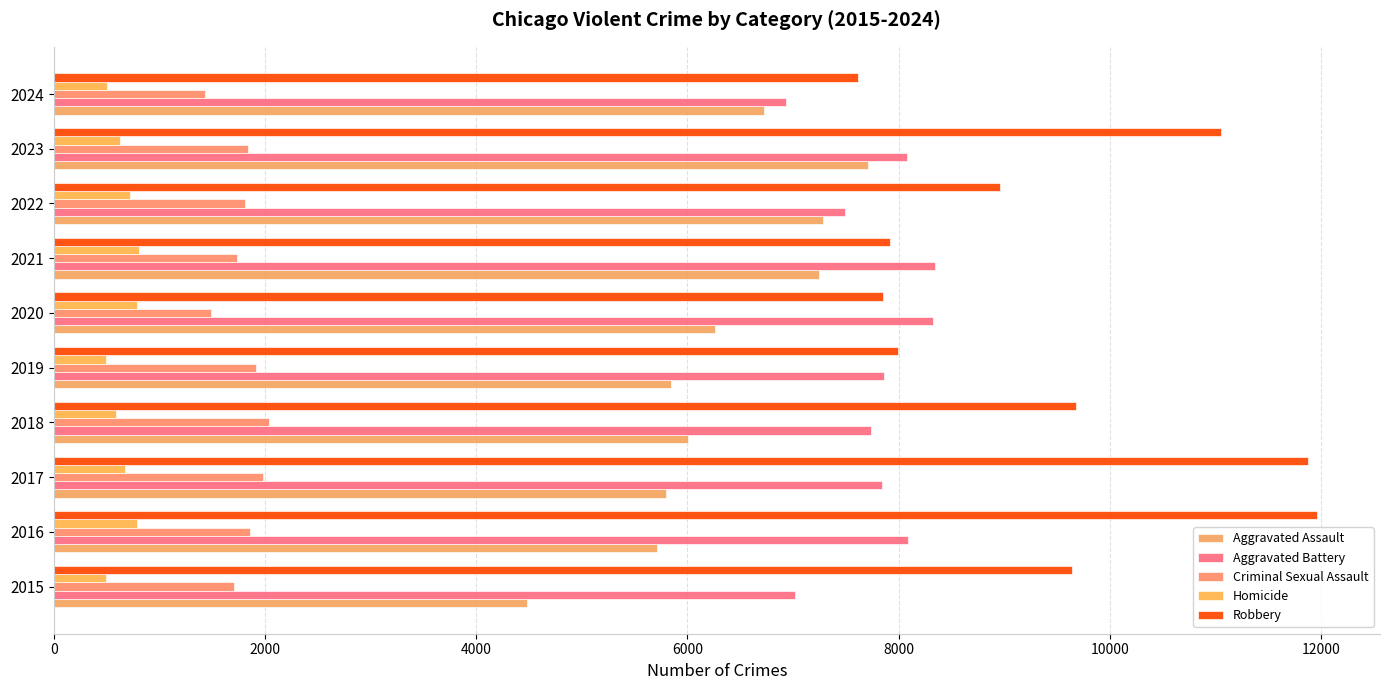

List the series in order of their peak value, lowest first.

Homicide, Criminal Sexual Assault, Aggravated Assault, Aggravated Battery, Robbery